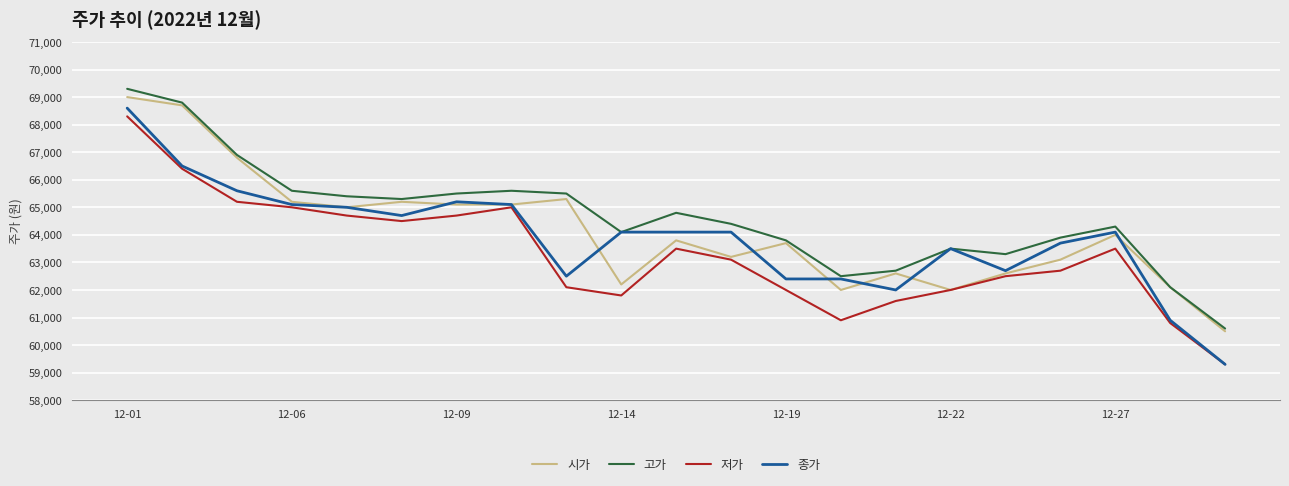

What is the minimum value for 시가?

60500